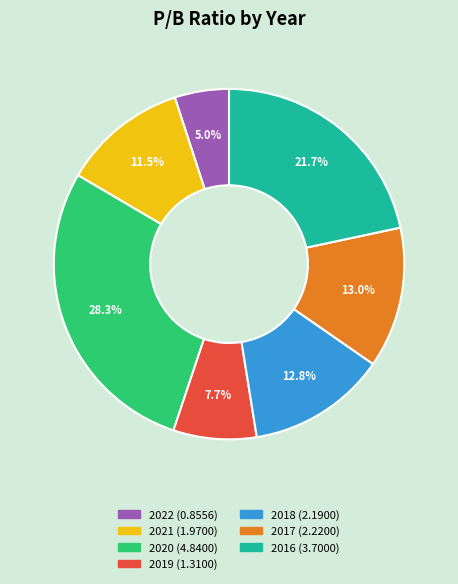

To the nearest percent, what is the difference between the largest and smallest slice percentages?

23%